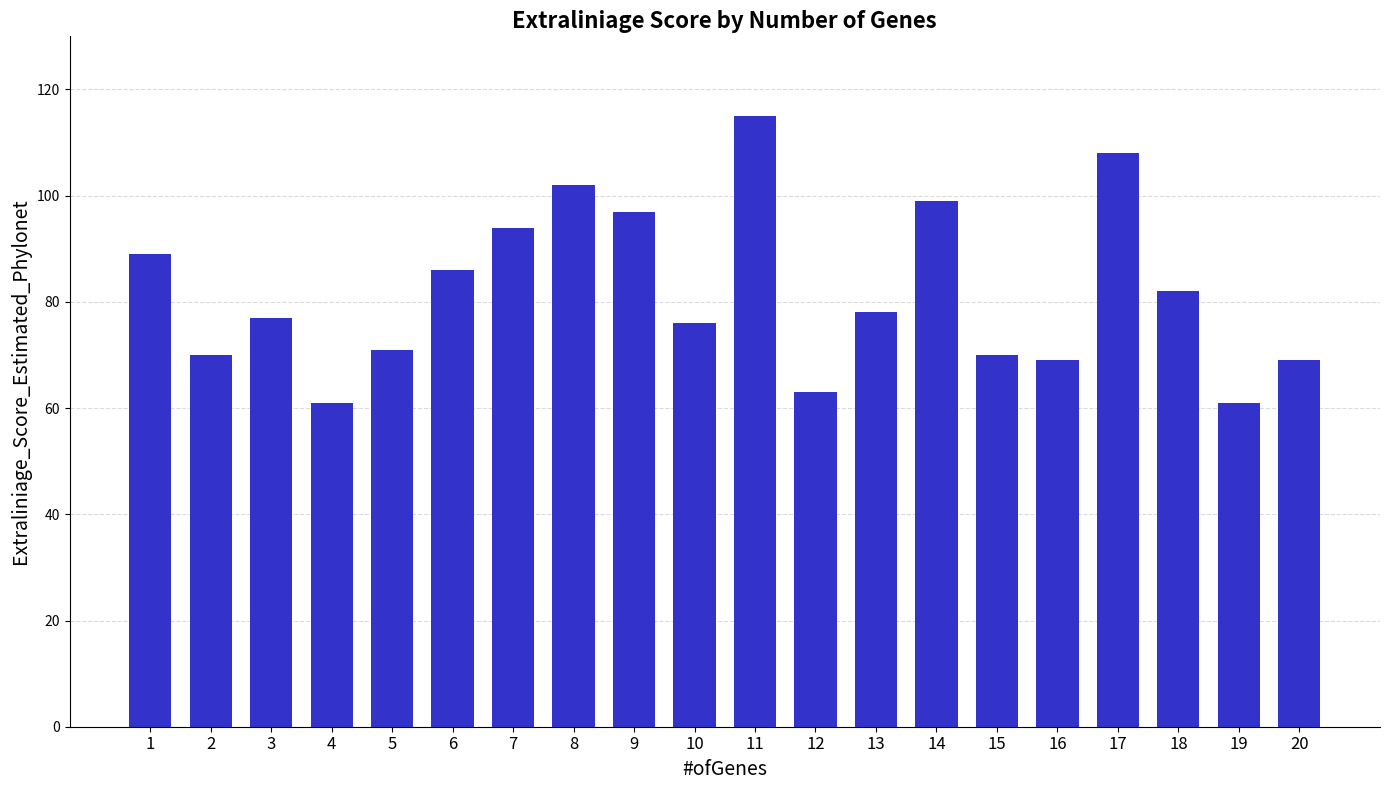

The value at 18 is 82. True or false?

True